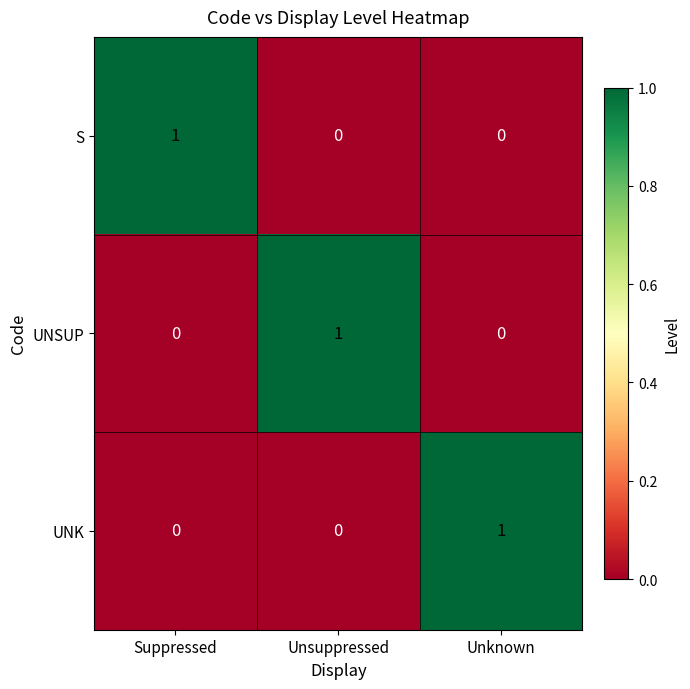

What is the greatest value displayed?

1